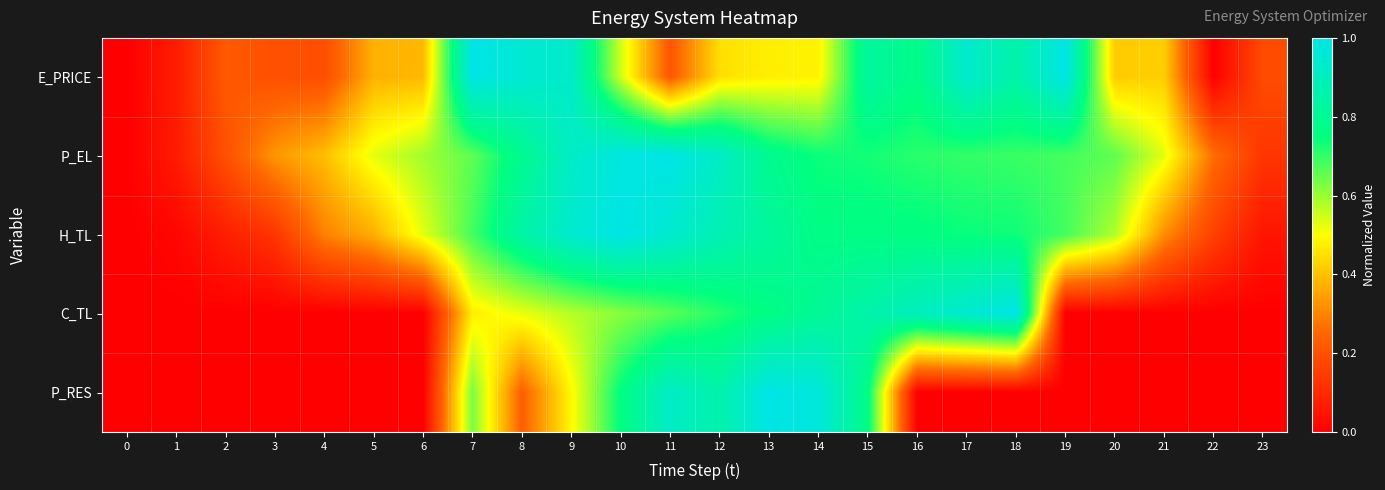

Reading right to left, list all the values displayed in this chart.

E_PRICE: 23=0.2	22=0.0	21=0.4	20=0.4	19=1.0	18=0.9	17=0.9	16=0.8	15=0.8	14=0.5	13=0.5	12=0.4	11=0.2	10=0.5	9=0.9	8=1.0	7=1.0	6=0.4	5=0.4	4=0.2	3=0.2	2=0.2	1=0.1	0=0.0
P_EL: 23=0.1	22=0.3	21=0.5	20=0.7	19=0.7	18=0.7	17=0.7	16=0.7	15=0.7	14=0.7	13=0.8	12=0.9	11=1.0	10=1.0	9=0.9	8=0.8	7=0.7	6=0.6	5=0.5	4=0.4	3=0.3	2=0.2	1=0.1	0=0.0
H_TL: 23=0.1	22=0.2	21=0.3	20=0.6	19=0.7	18=0.7	17=0.7	16=0.8	15=0.8	14=0.8	13=0.8	12=0.9	11=0.9	10=1.0	9=0.9	8=0.8	7=0.7	6=0.5	5=0.4	4=0.3	3=0.1	2=0.1	1=0.0	0=0.0
C_TL: 23=0.0	22=0.0	21=0.0	20=0.0	19=0.0	18=1.0	17=0.9	16=0.9	15=0.9	14=0.8	13=0.8	12=0.7	11=0.7	10=0.6	9=0.6	8=0.5	7=0.5	6=0.0	5=0.0	4=0.0	3=0.0	2=0.0	1=0.0	0=0.0
P_RES: 23=0.0	22=0.0	21=0.0	20=0.0	19=0.0	18=0.0	17=0.0	16=0.0	15=0.8	14=1.0	13=1.0	12=0.9	11=0.9	10=0.8	9=0.5	8=0.2	7=0.6	6=0.0	5=0.0	4=0.0	3=0.0	2=0.0	1=0.0	0=0.0